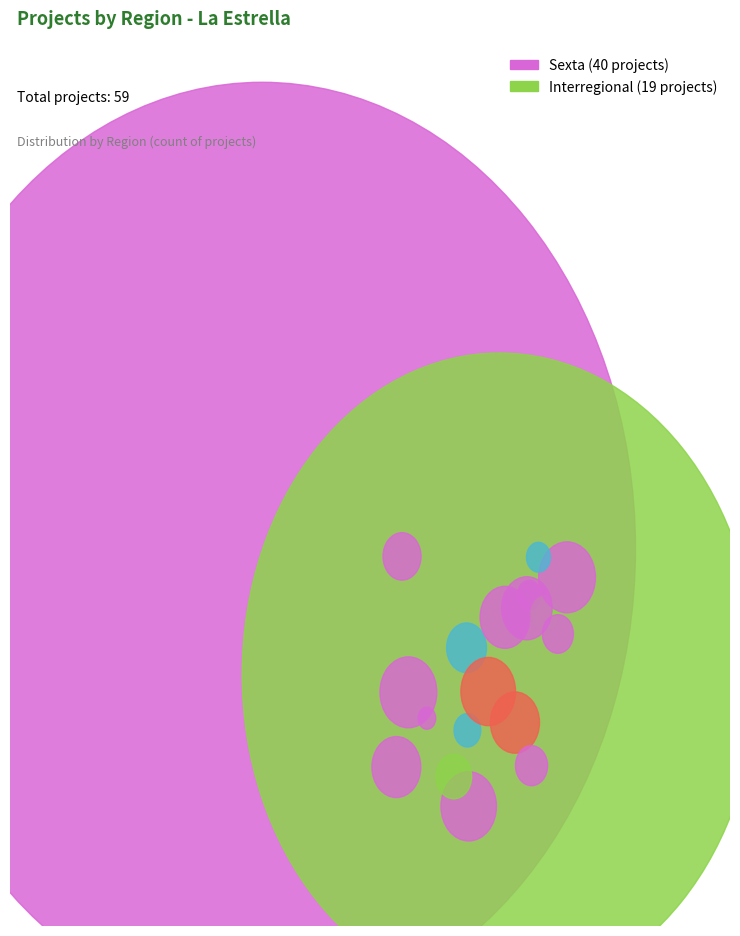

To the nearest percent, what is the difference between the largest and smallest slice percentages?

36%